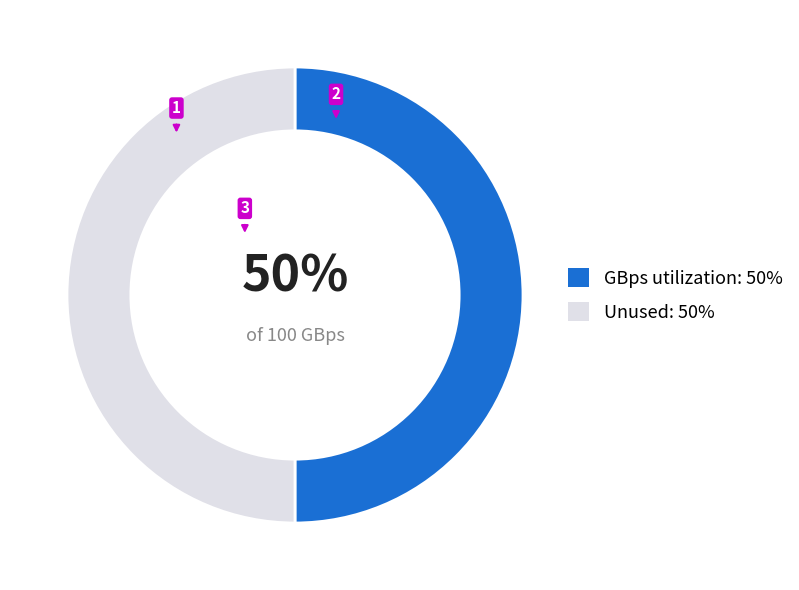

Approximately how many times larger is the value at GBps utilization: 50% compared to Unused: 50%?

1.0